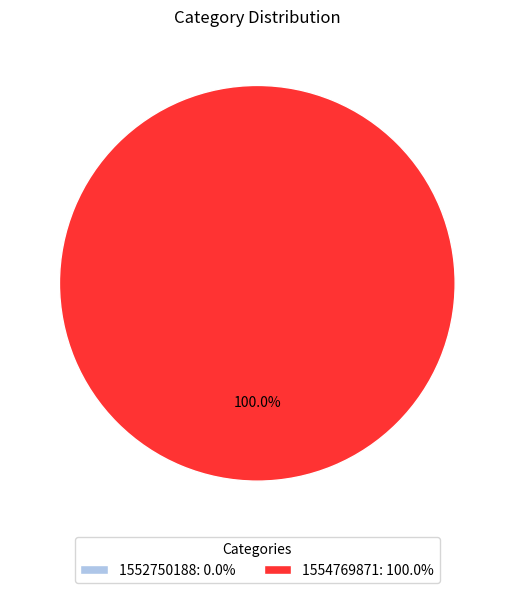

Is the sum of 1552750188 and 1554769871 greater than half?

Yes